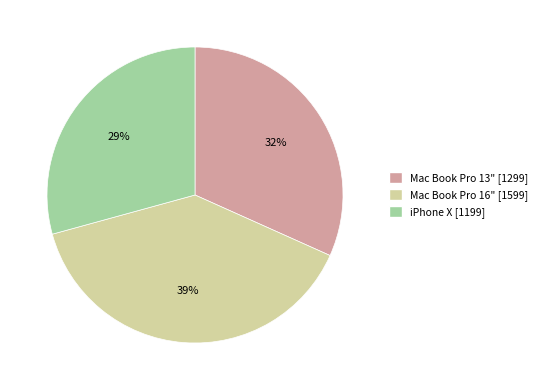

Does Mac Book Pro 13" account for over 50% of the chart?

No